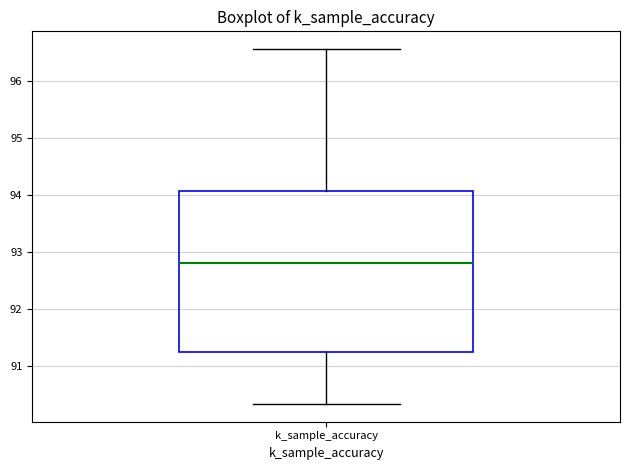

Where does the upper whisker of the box for k_sample_accuracy end on the y-axis? The values are not printed on the chart, so give them approximately, as read against the axis.

96.6